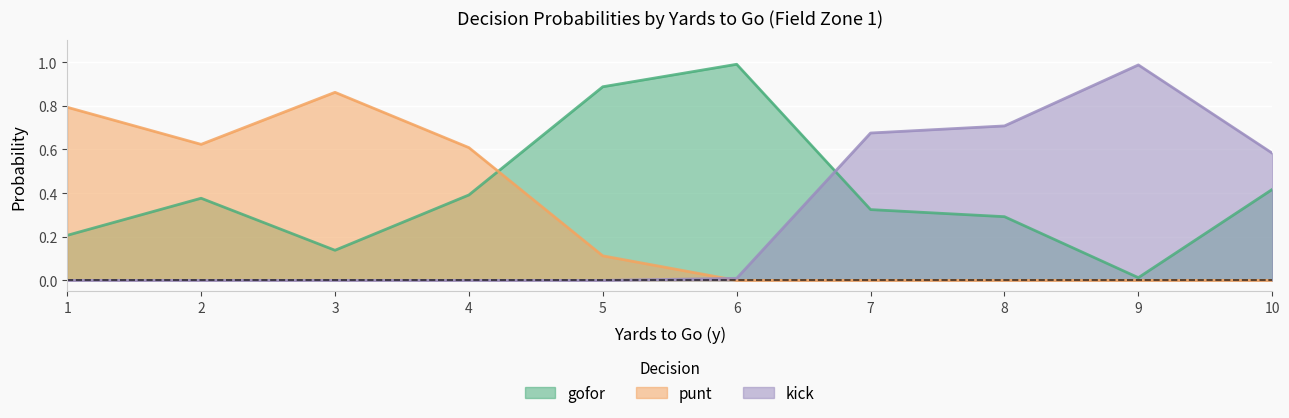

After their last crossing, which series has the higher values: kick or gofor?

kick